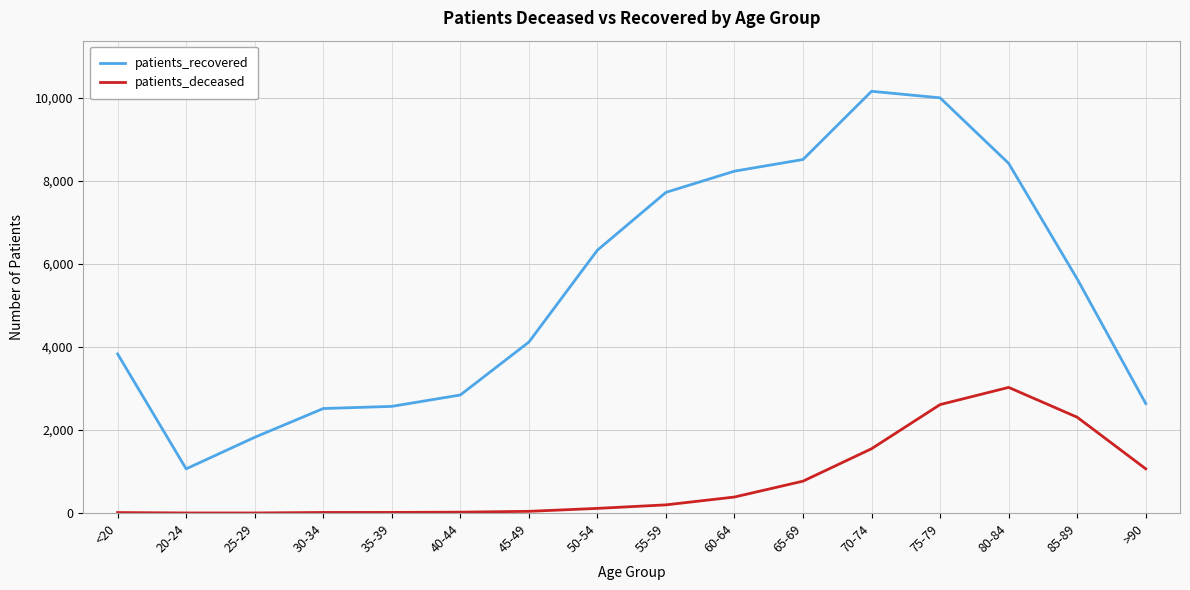

The value of patients_deceased at >90 is 1649. True or false?

False